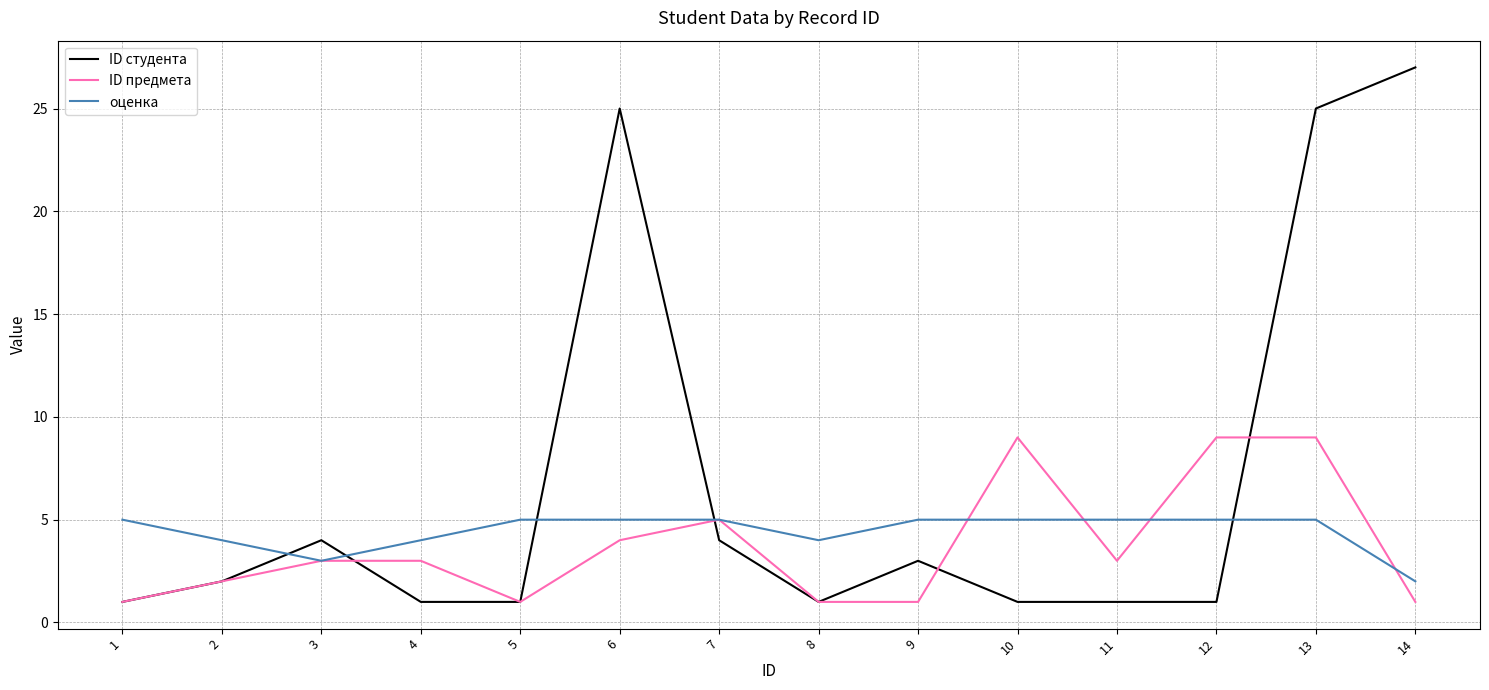

Reading right to left, transcribe all the data shown in this chart.

ID студента: 27	25	1	1	1	3	1	4	25	1	1	4	2	1
ID предмета: 1	9	9	3	9	1	1	5	4	1	3	3	2	1
оценка: 2	5	5	5	5	5	4	5	5	5	4	3	4	5